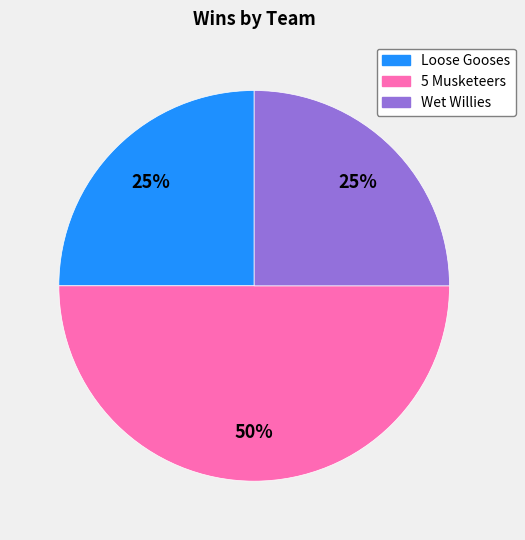

Is it true that Wet Willies is 25% of the pie?

True